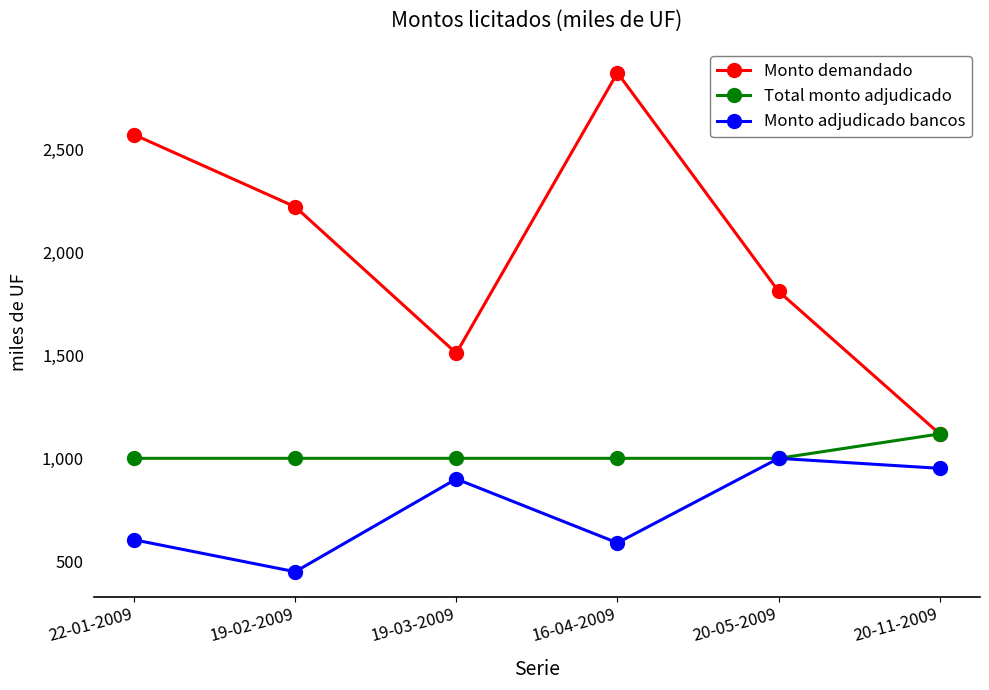

What position from the left is 22-01-2009?

1